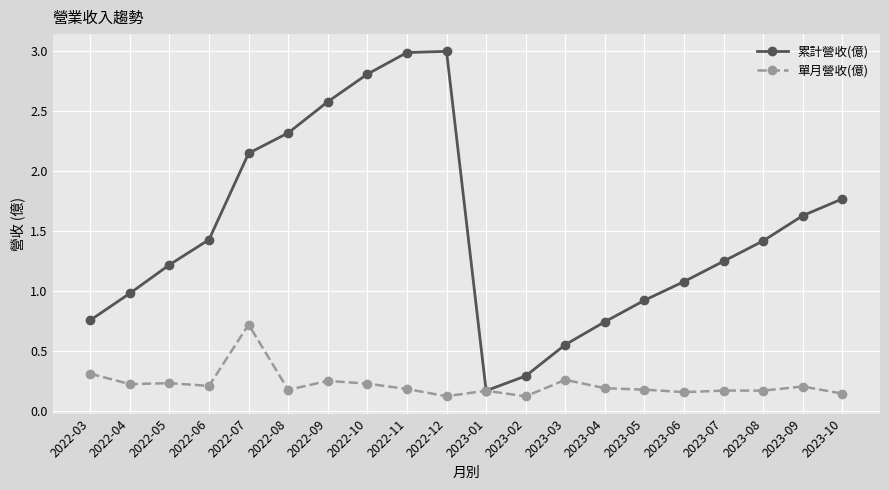

What is the spread (max minus min) of values at 2023-07?

1.1